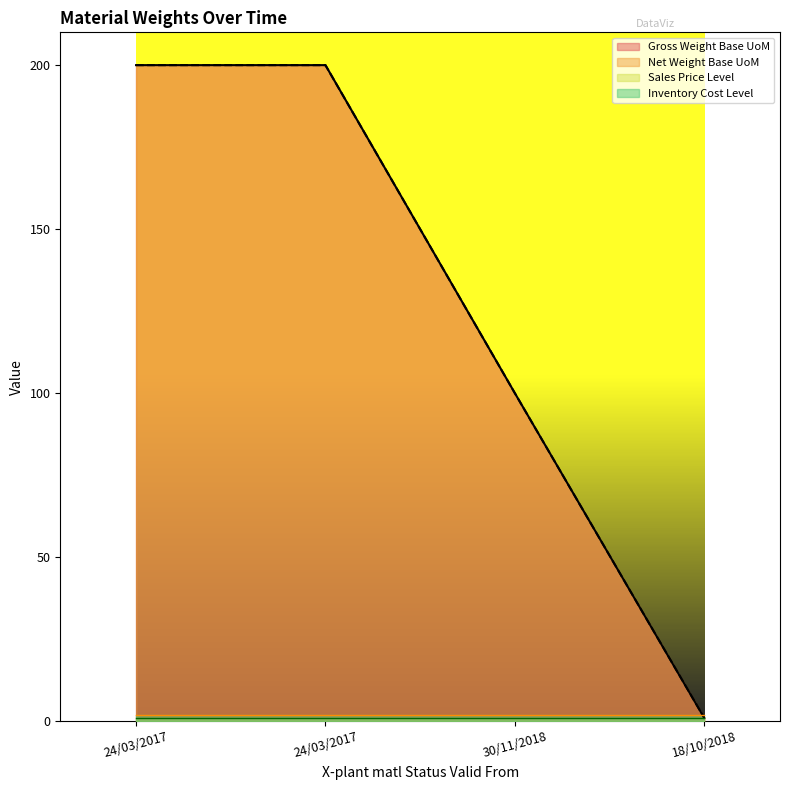

How many data points in Net Weight Base UoM are less than 200?

2